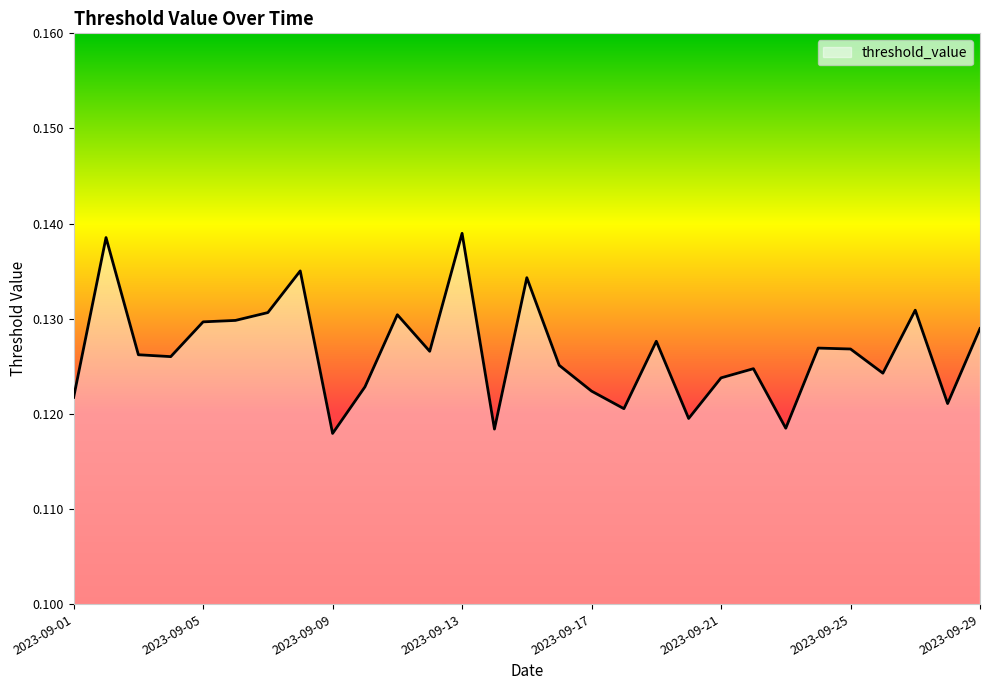

Does the chart have visible grid lines?

No